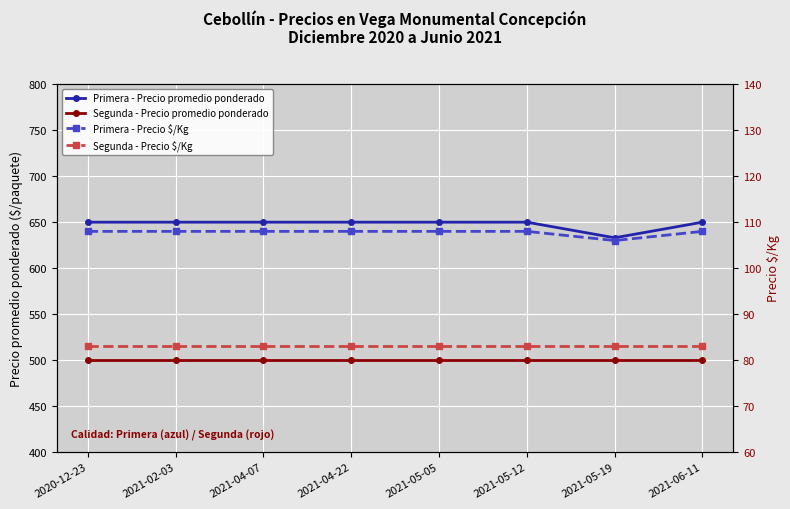

What are all the series names shown in the legend?

Primera - Precio promedio ponderado, Segunda - Precio promedio ponderado, Primera - Precio $/Kg, Segunda - Precio $/Kg